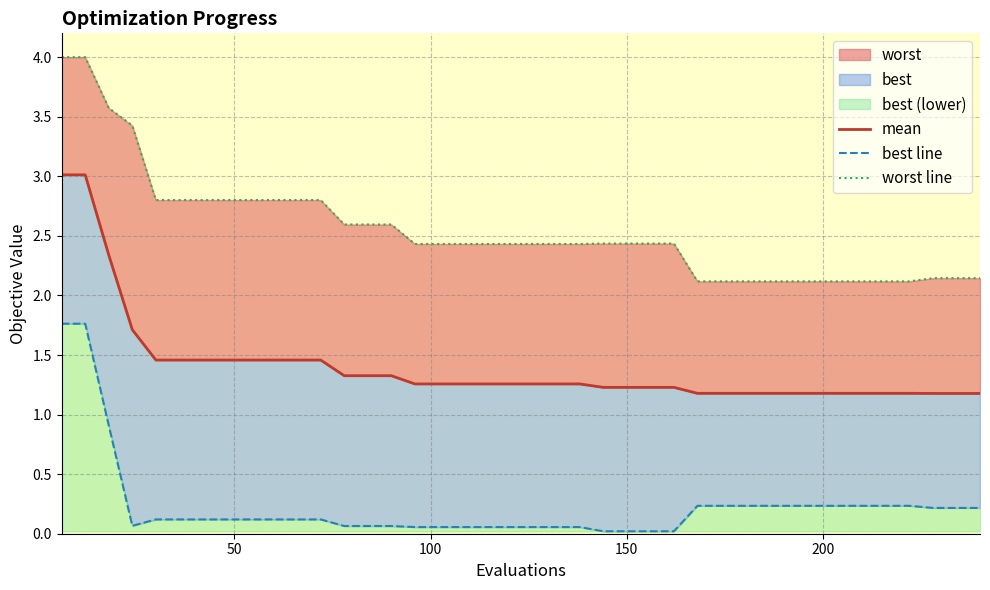

True or false: worst line has a value of 1.2 at 25.

False